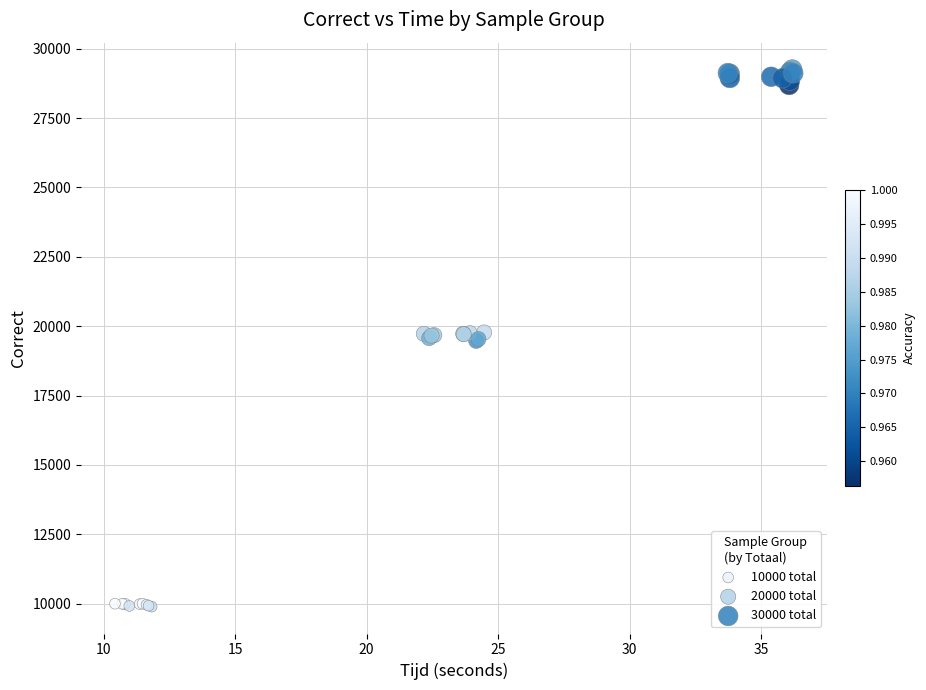

What are all the series names shown in the legend?

10000 total, 20000 total, 30000 total